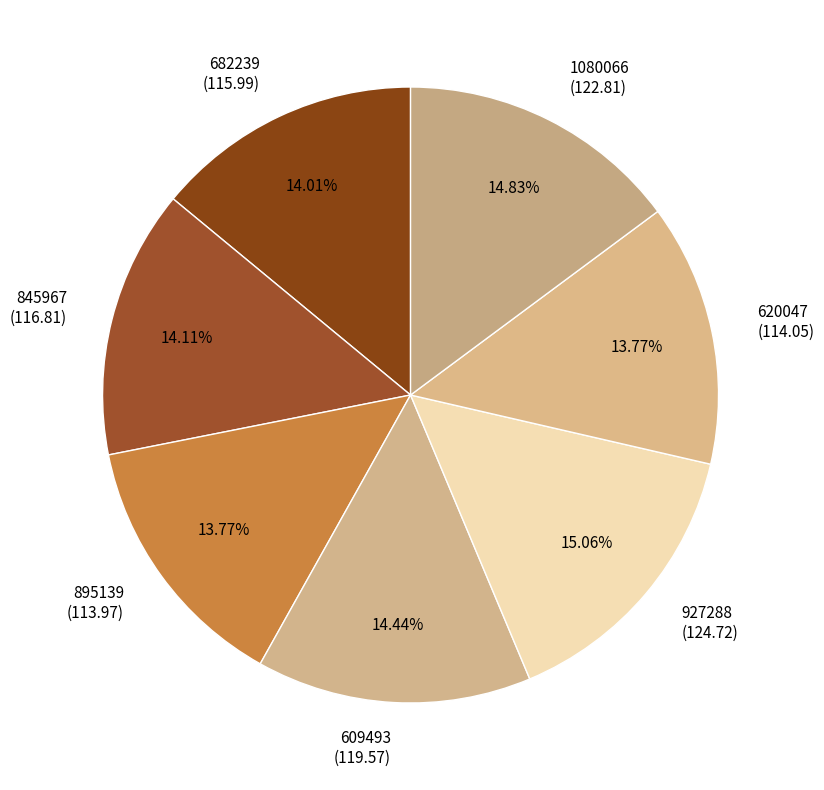

Combined, do 609493 and 927288 account for over 50%?

No